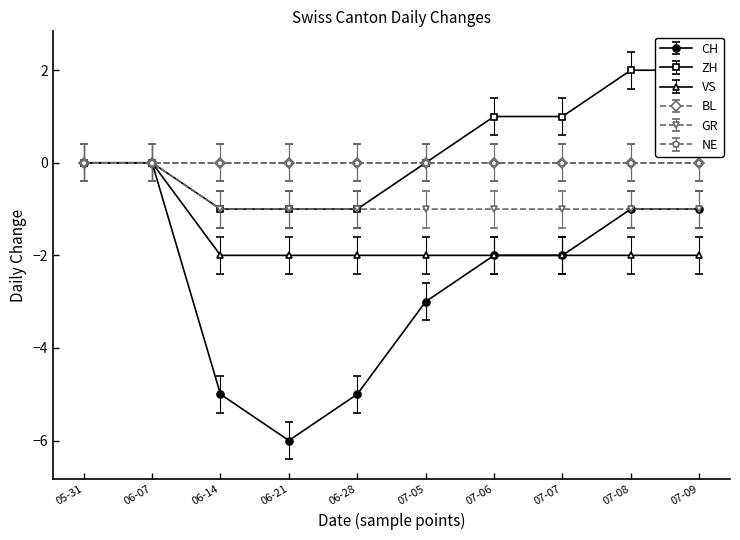

Is the value of GR at 07-09 greater than the value of VS at 06-14?

Yes